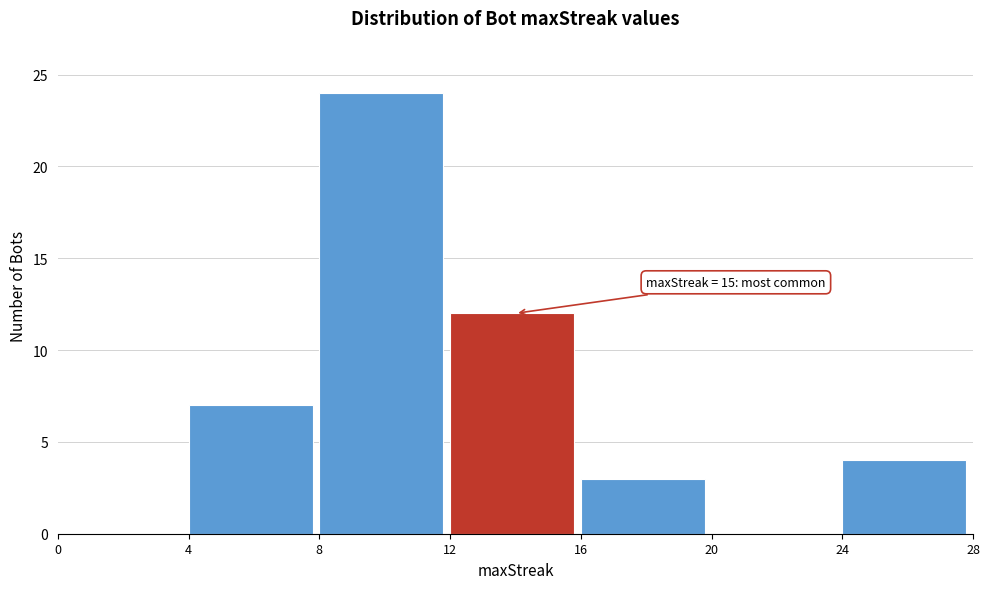

Over which range of the x-axis is the bar tallest?

8 to 12